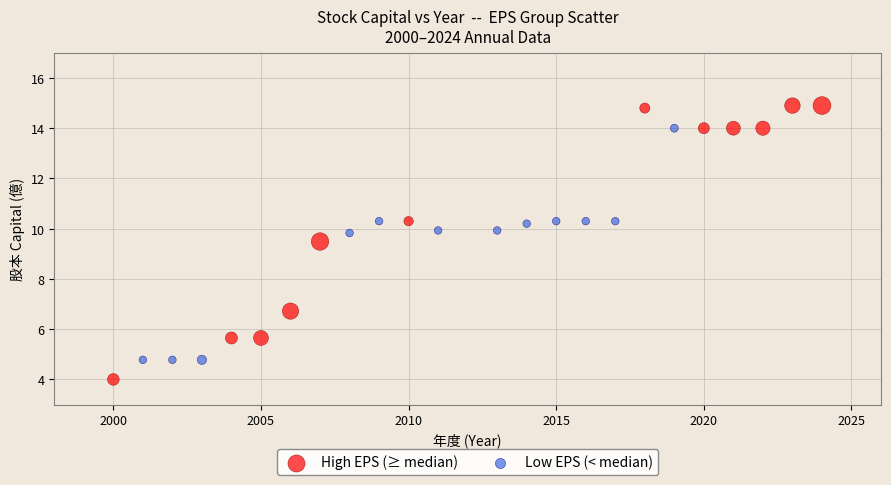

What are all the series names shown in the legend?

High EPS (≥ median), Low EPS (< median)